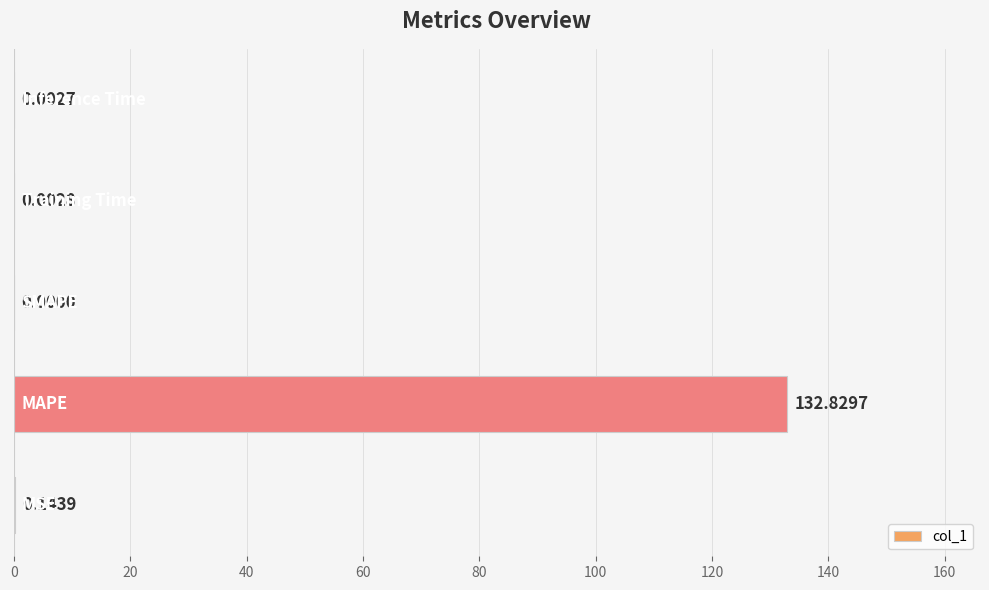

What is the sum of all values?

133.0